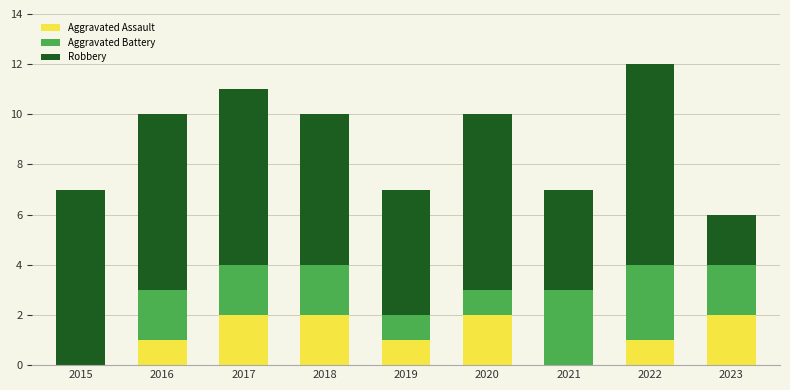

Are the bars grouped side by side (vs. stacked)?

No